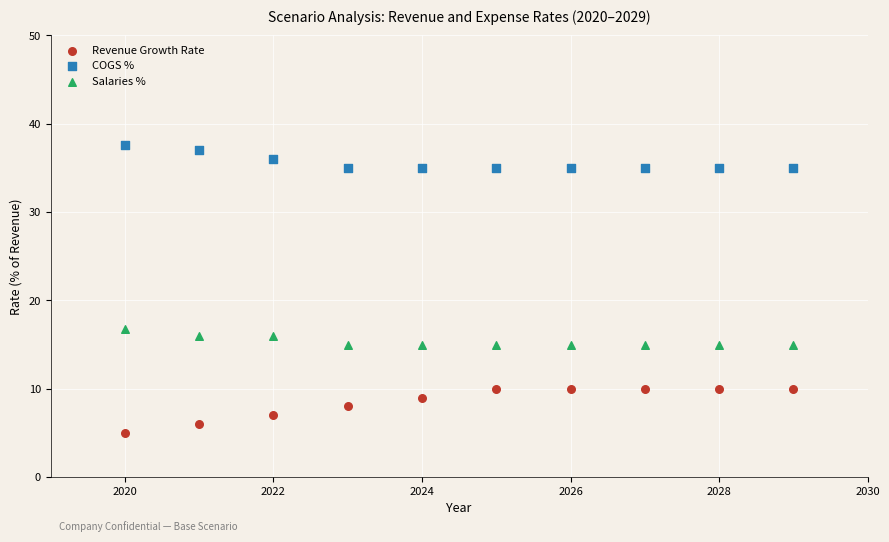

Across all data points, what is the range of Y values (max minus min)?

32.6